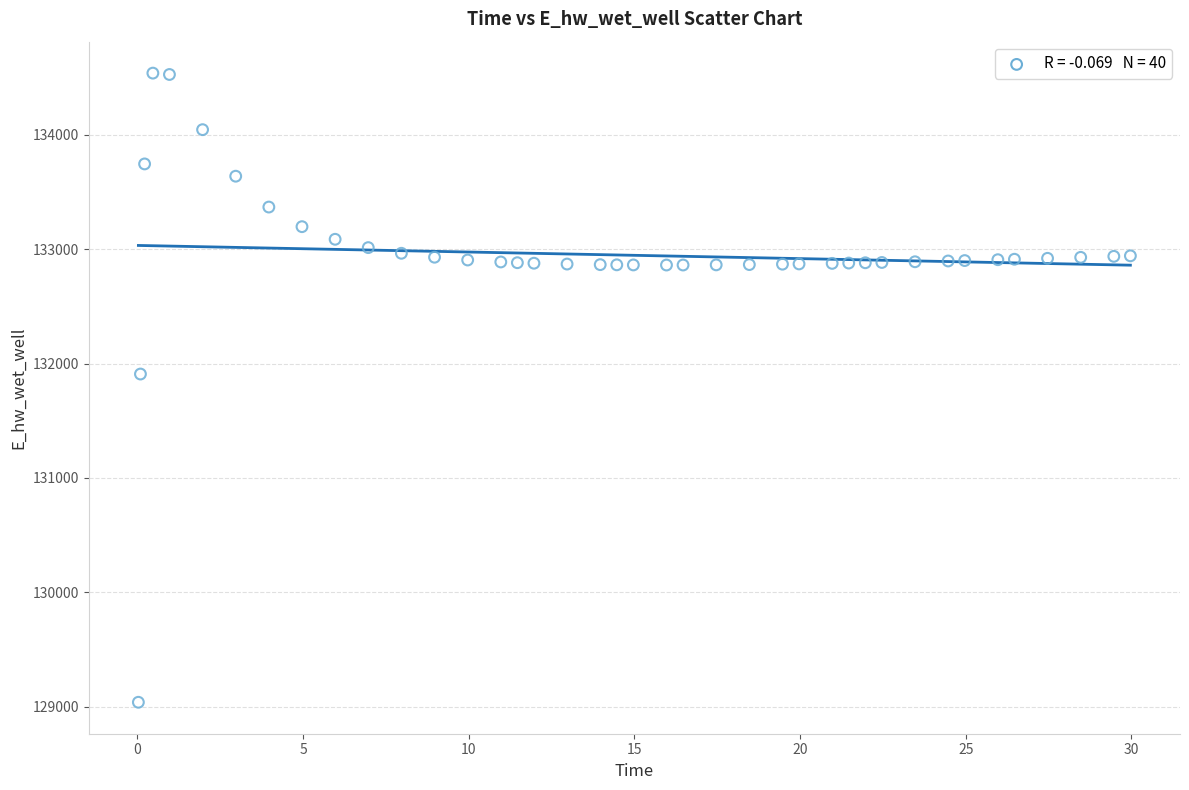

What Y value in the scatter plot is closest to 131788?

131908.1